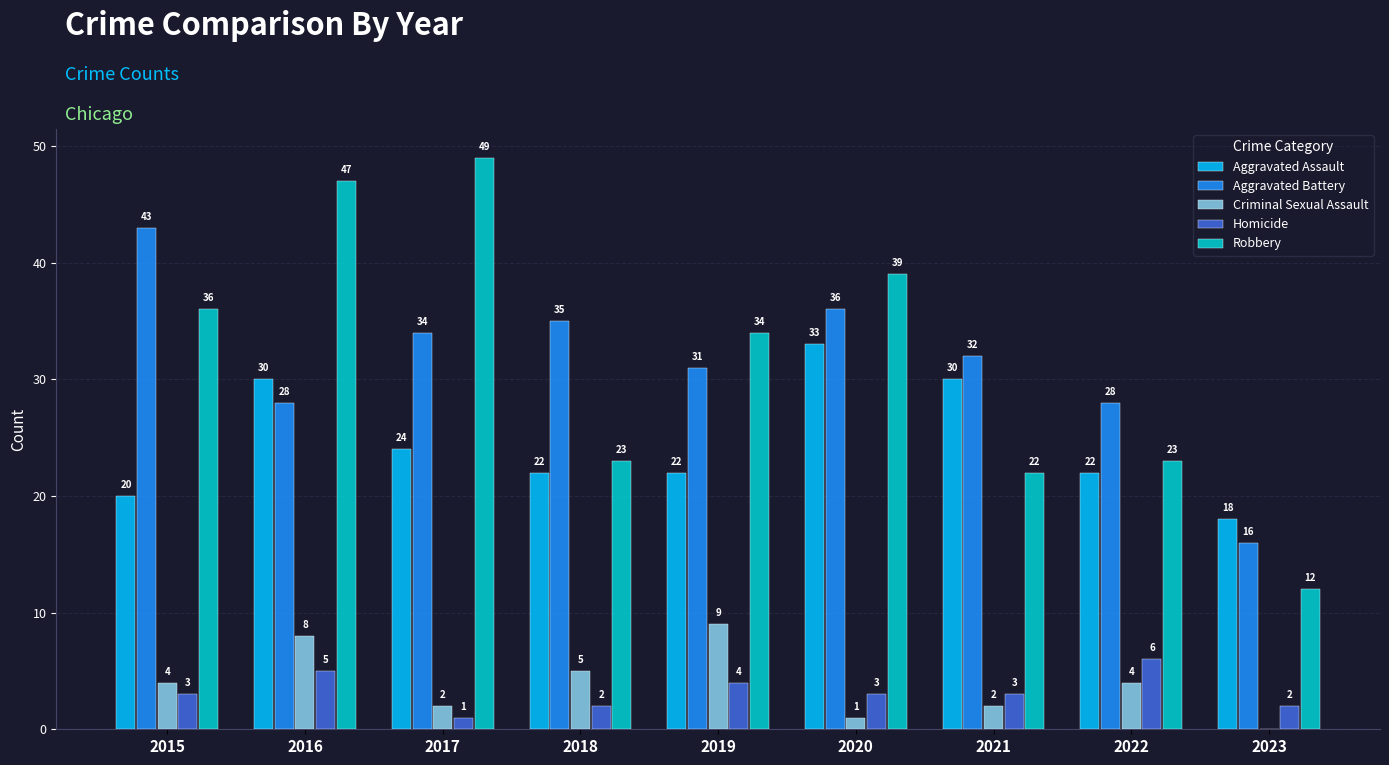

Reading left to right, what are all the values shown in this chart?

Aggravated Assault: 20	30	24	22	22	33	30	22	18
Aggravated Battery: 43	28	34	35	31	36	32	28	16
Criminal Sexual Assault: 4	8	2	5	9	1	2	4	0
Homicide: 3	5	1	2	4	3	3	6	2
Robbery: 36	47	49	23	34	39	22	23	12